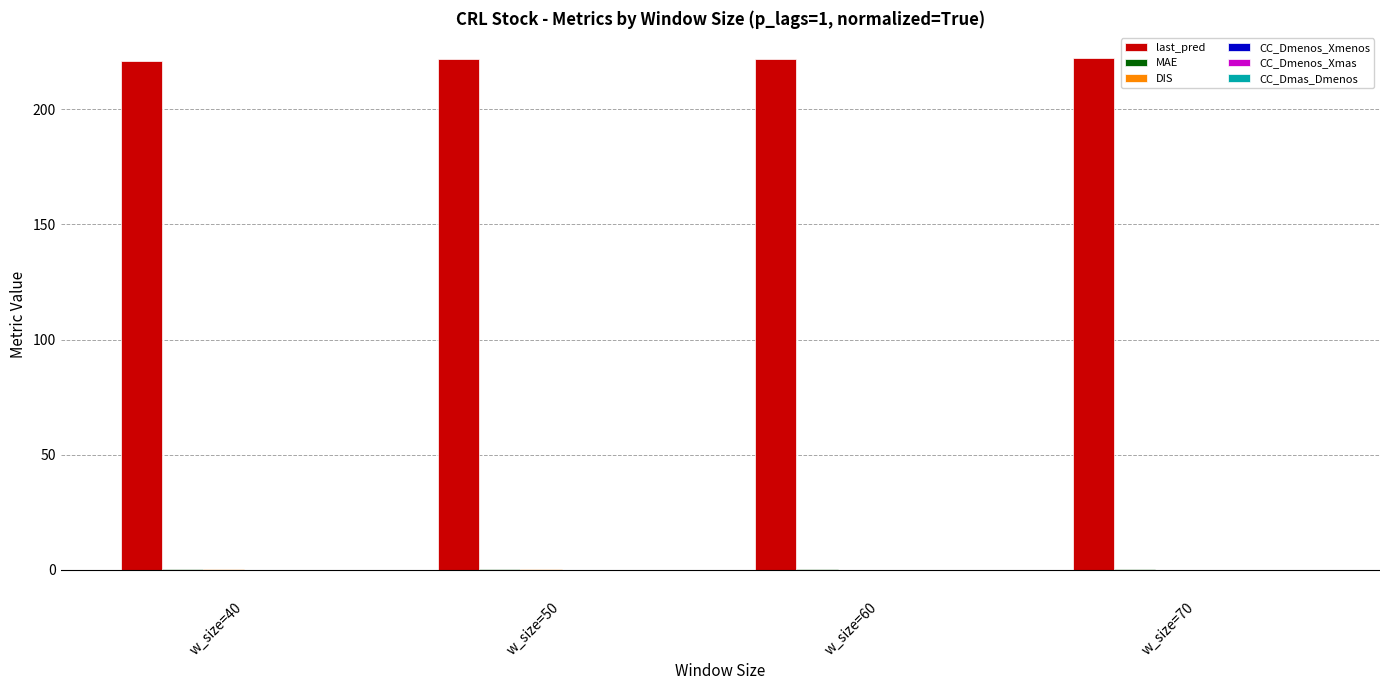

What is the sum of the last_pred values at w_size=40 and w_size=50?

442.9